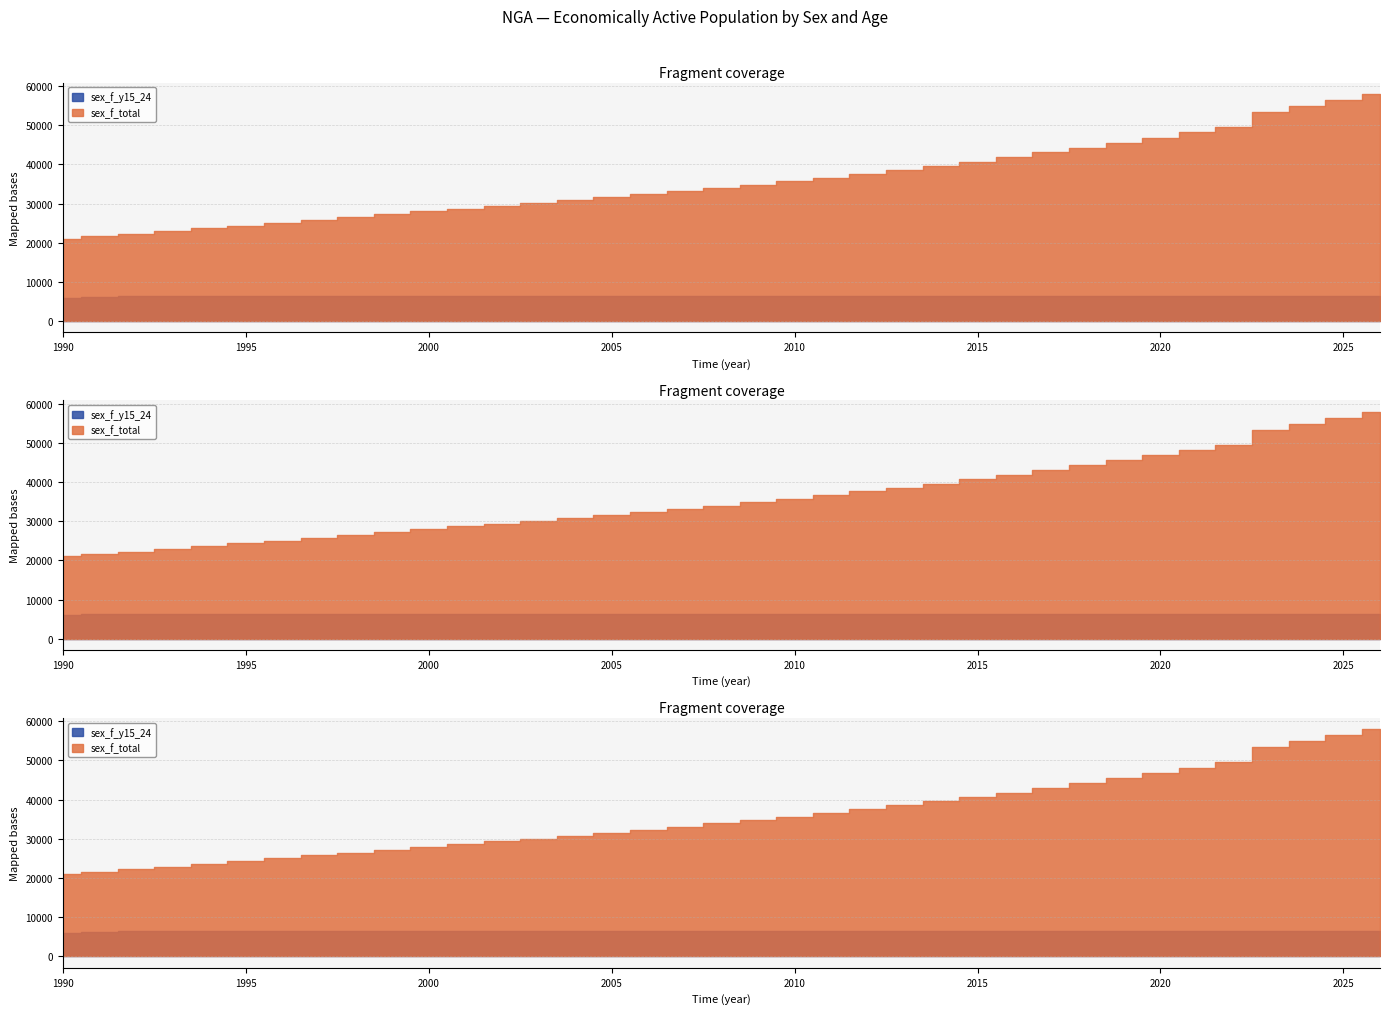

True or false: sex_f_total and sex_f_y15_24 cross at least once.

False